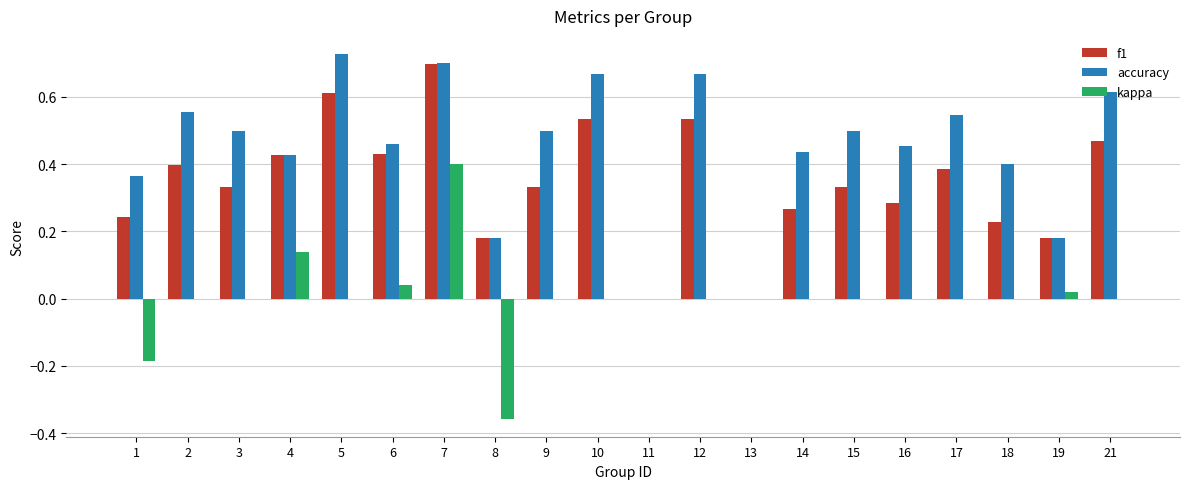

How many categories are shown in the chart?

20